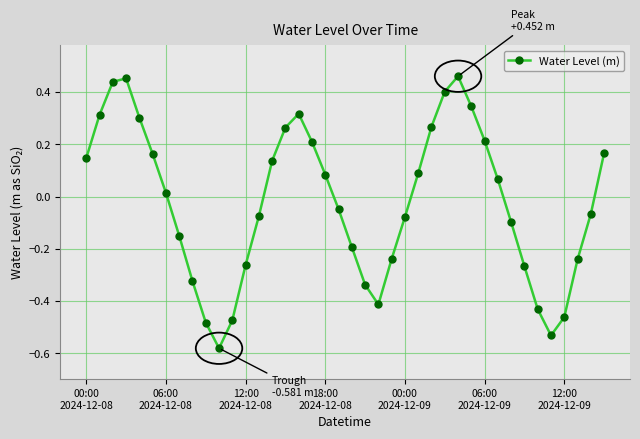

True or false: there are more than 0 points higher than both neighbors.

True